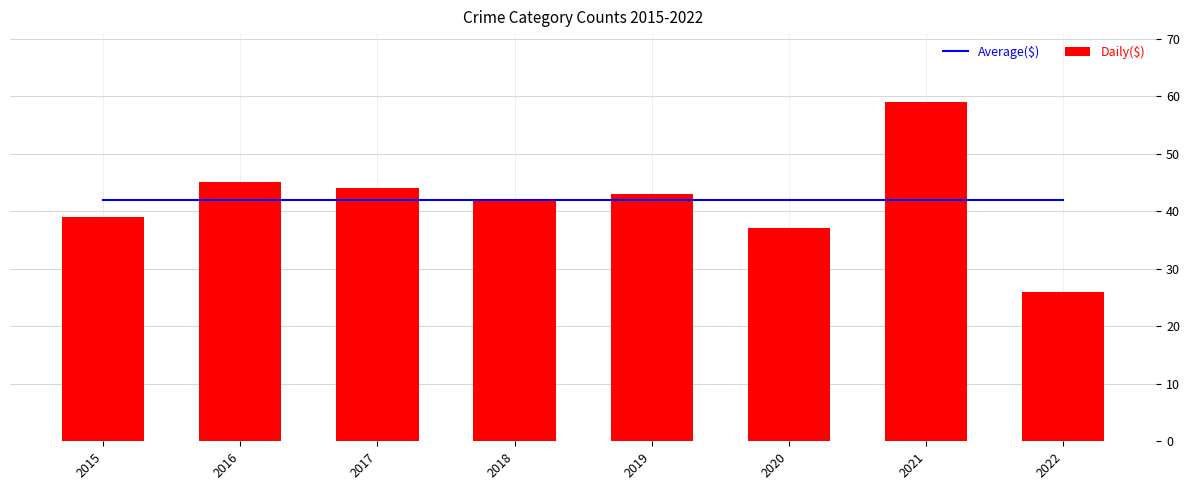

At which category is the sum across all series the highest?

2021